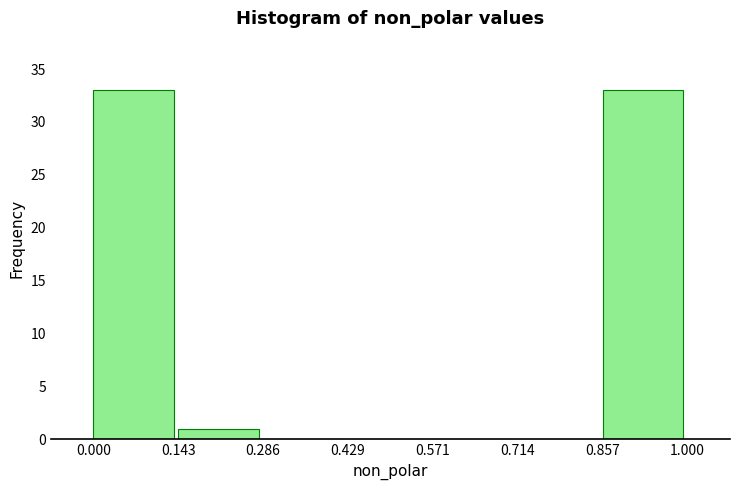

What is the height of the bar covering 0.857 to 1.000 on the x-axis? The values are not printed on the chart, so give them approximately, as read against the axis.

33